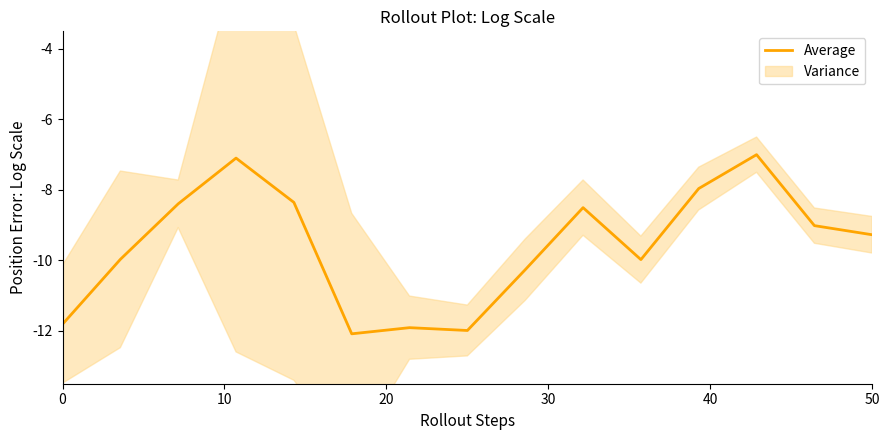

The value of Average at 50 is -3.2. True or false?

False